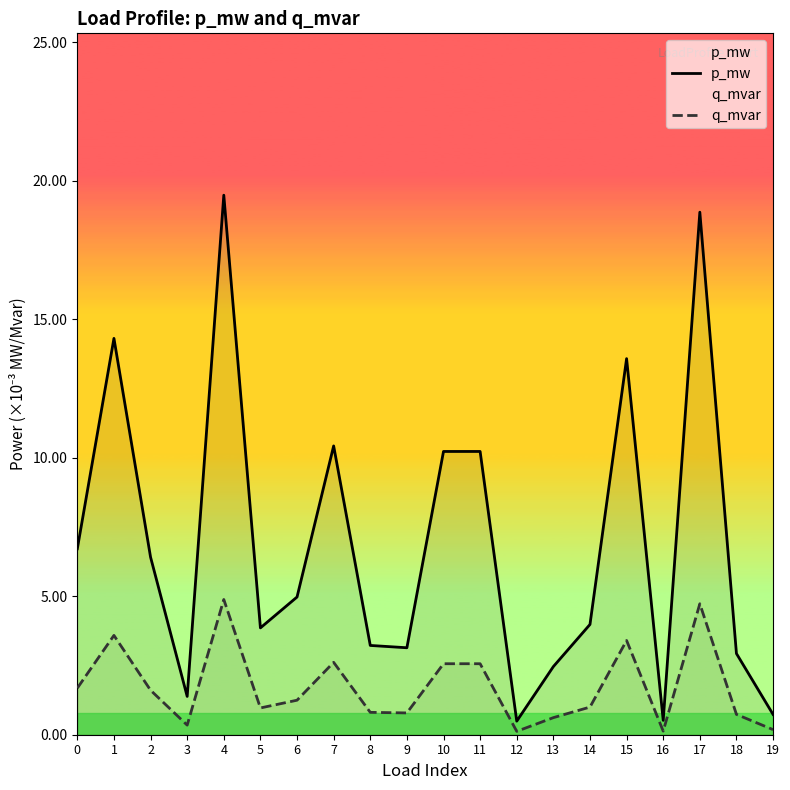

Which series changed the most between 12 and 13?

p_mw